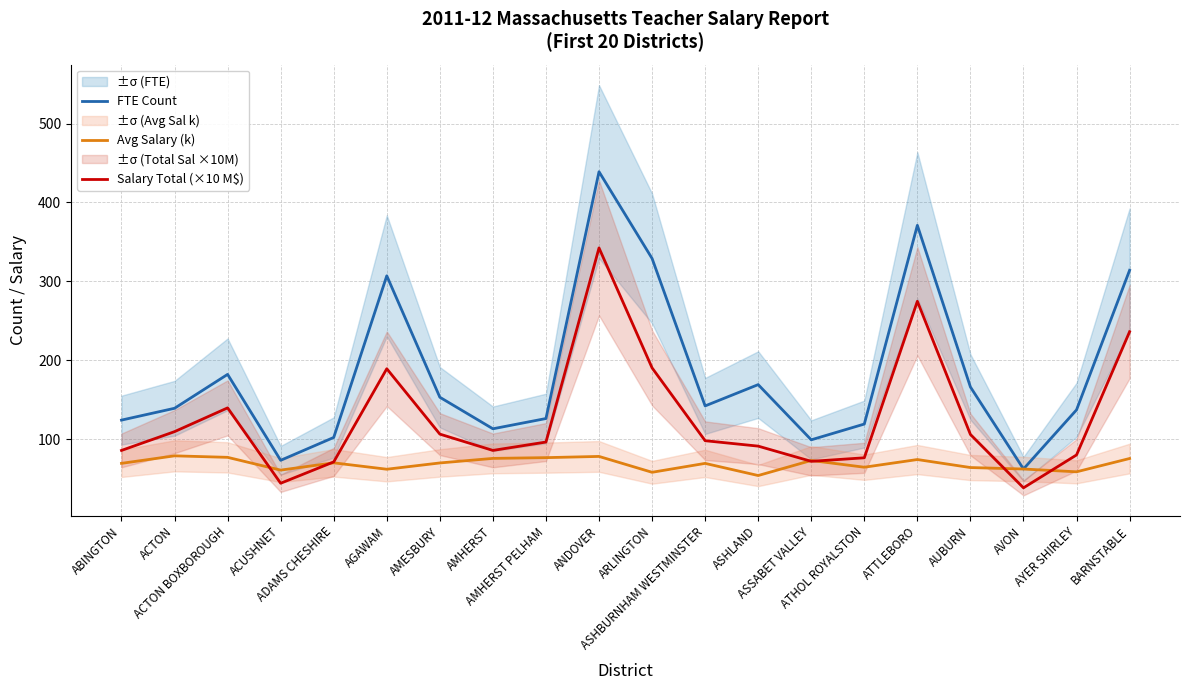

What is the minimum value shown in the chart?

38.1